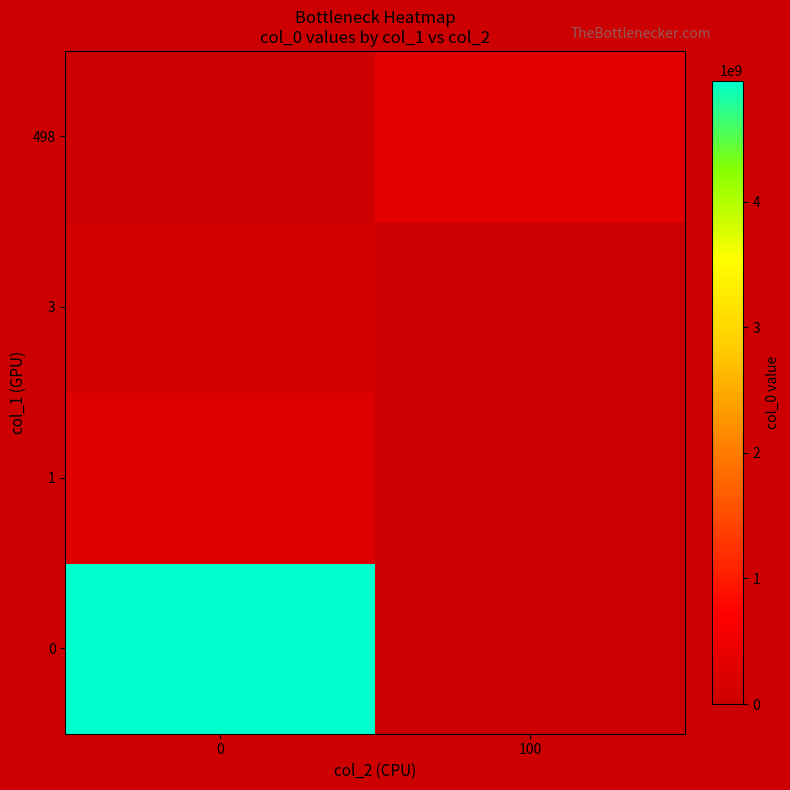

At how many categories does at least one series exceed 893274513?

1